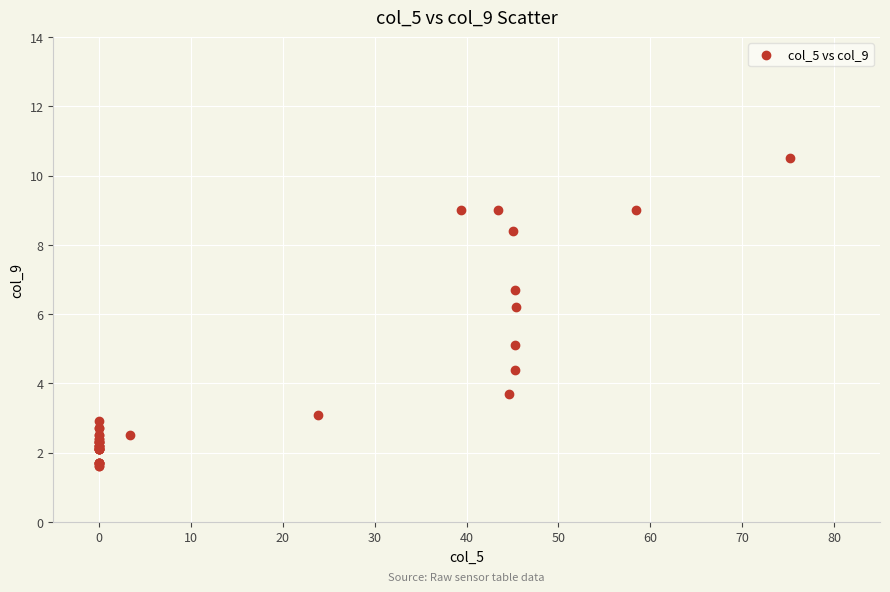

What Y value in the scatter plot is closest to 6?

6.2